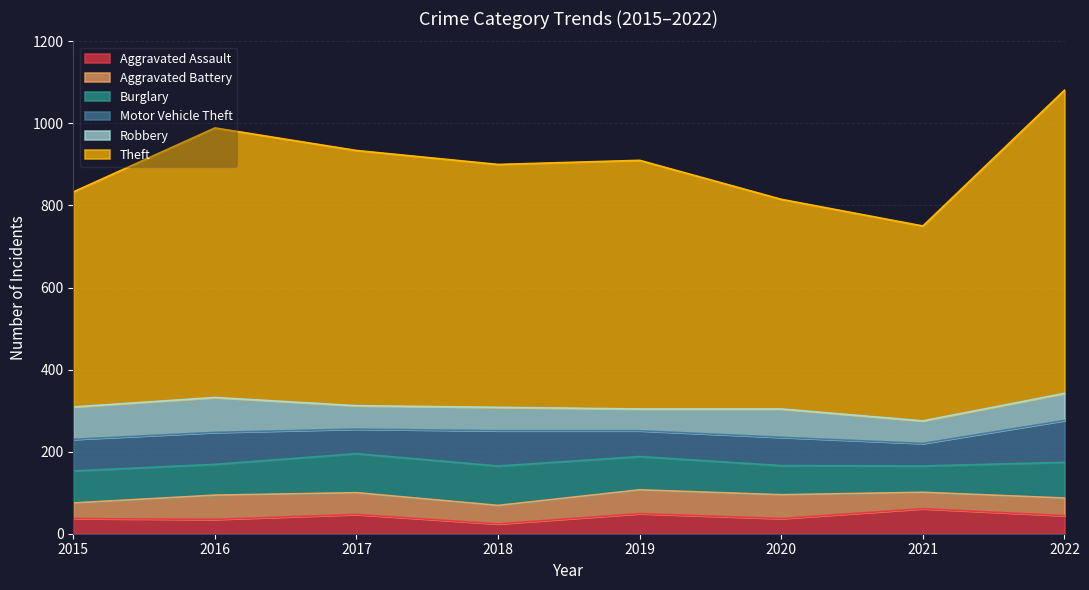

What is the sum of the Aggravated Assault values at 2017 and 2018?

71